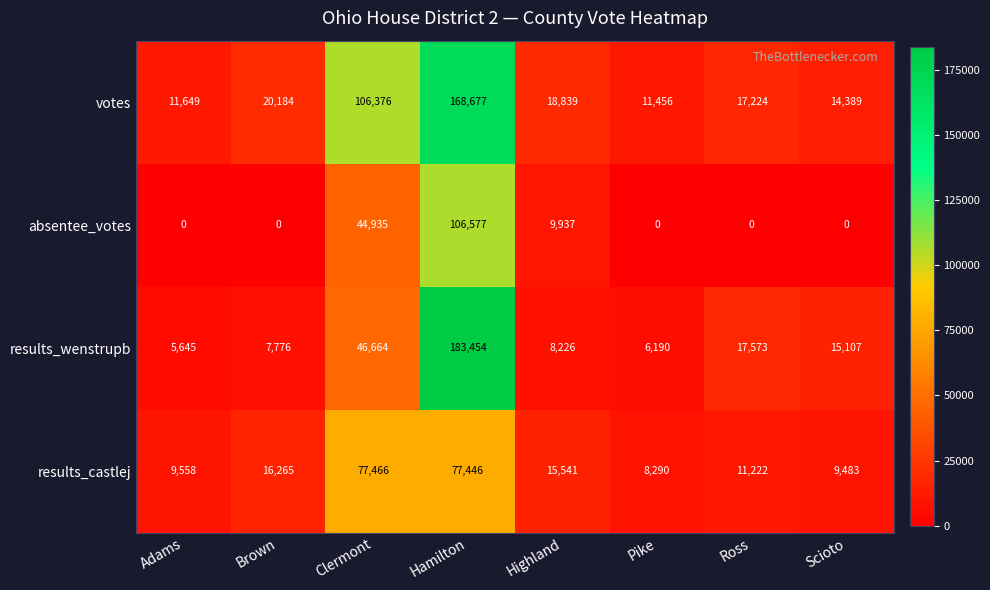

Is the value of results_castlej at Highland greater than the value of votes at Clermont?

No